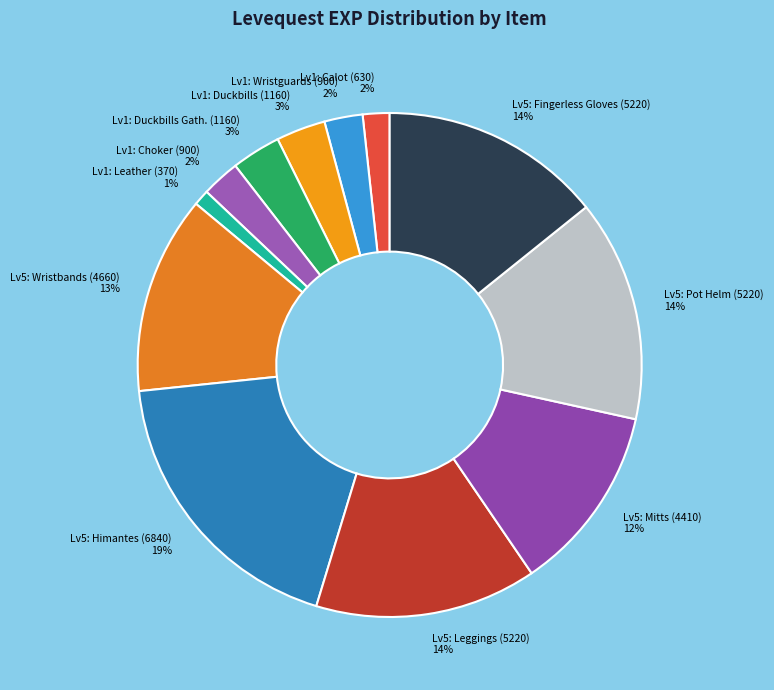

Between Lv1: Calot (630) and Lv5: Pot Helm (5220), which is larger?

Lv5: Pot Helm (5220)